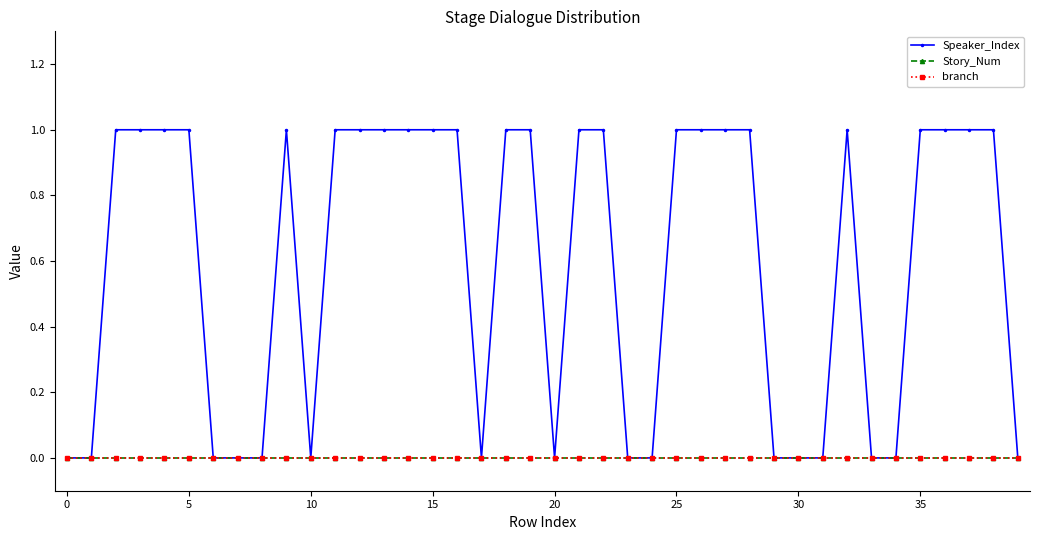

True or false: branch and Story_Num intersect in this chart.

False